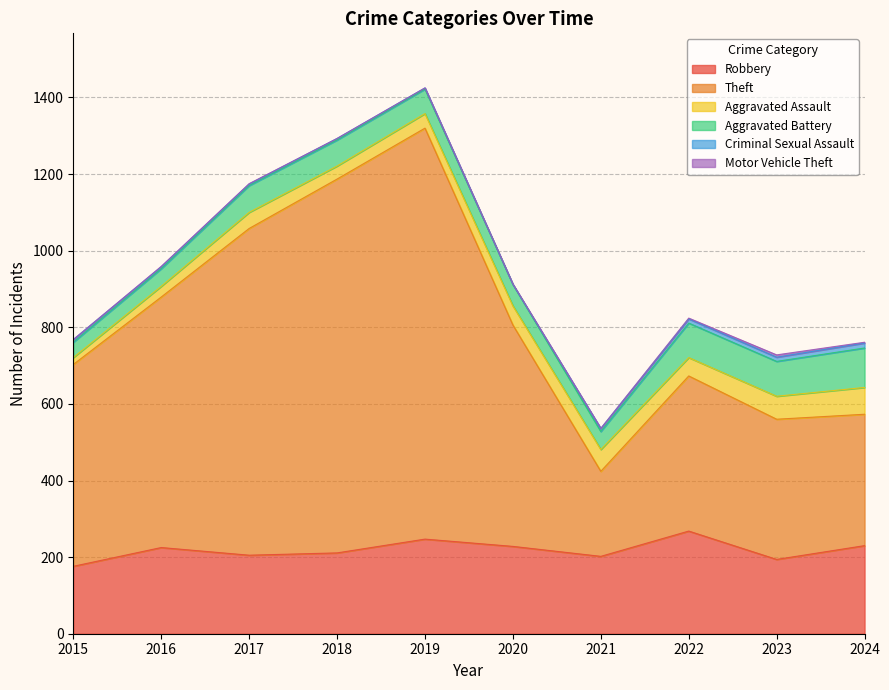

What is the value of the Theft point at the 2nd from the left?

654